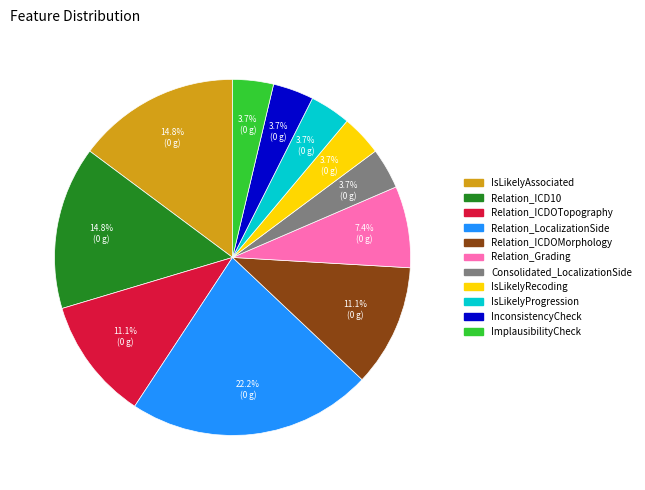

Is it true that Relation_ICDOTopography is 2% of the pie?

False